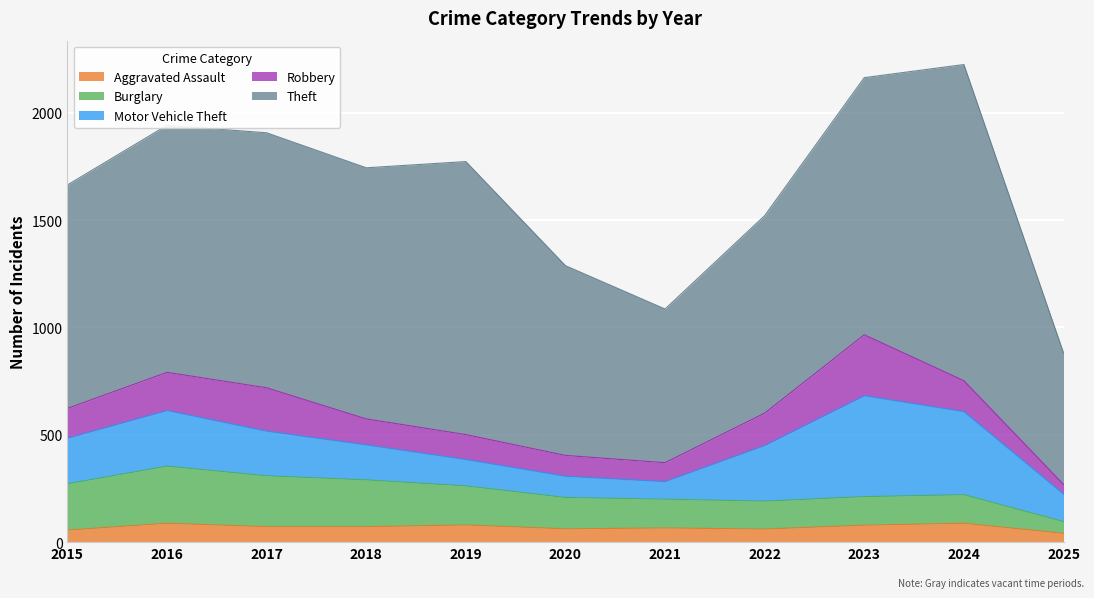

Reading right to left, transcribe all the data shown in this chart.

Aggravated Assault: 41	88	79	61	66	62	80	72	72	88	56
Burglary: 55	133	133	130	134	146	182	218	237	266	216
Motor Vehicle Theft: 128	387	470	259	82	99	123	163	208	259	212
Robbery: 45	144	284	151	88	97	116	121	202	178	139
Theft: 613	1473	1198	920	716	884	1272	1170	1188	1151	1041